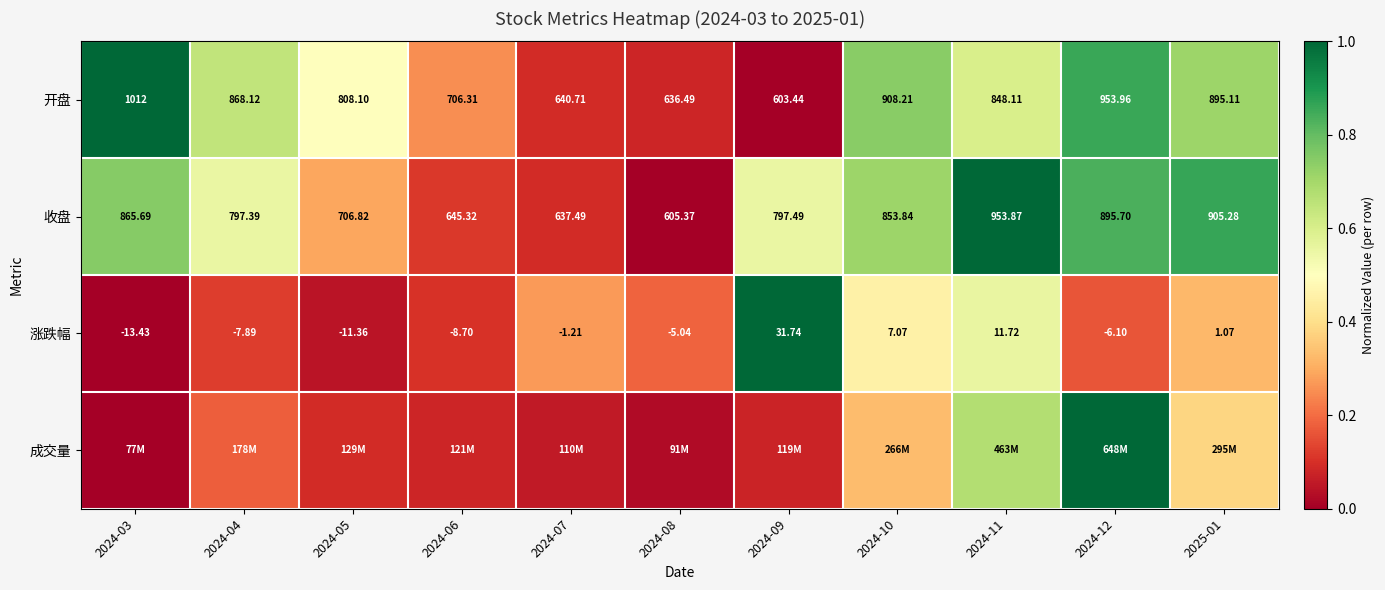

What is the spread (max minus min) of values at 2024-11?

0.4